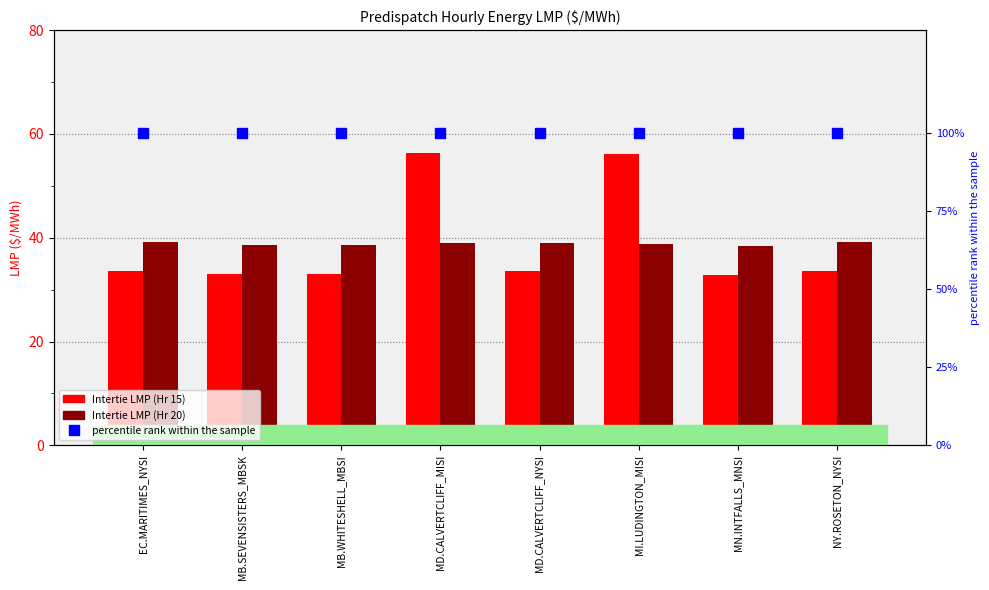

What is the label of the 1st bar from the left?

EC.MARITIMES_NYSI